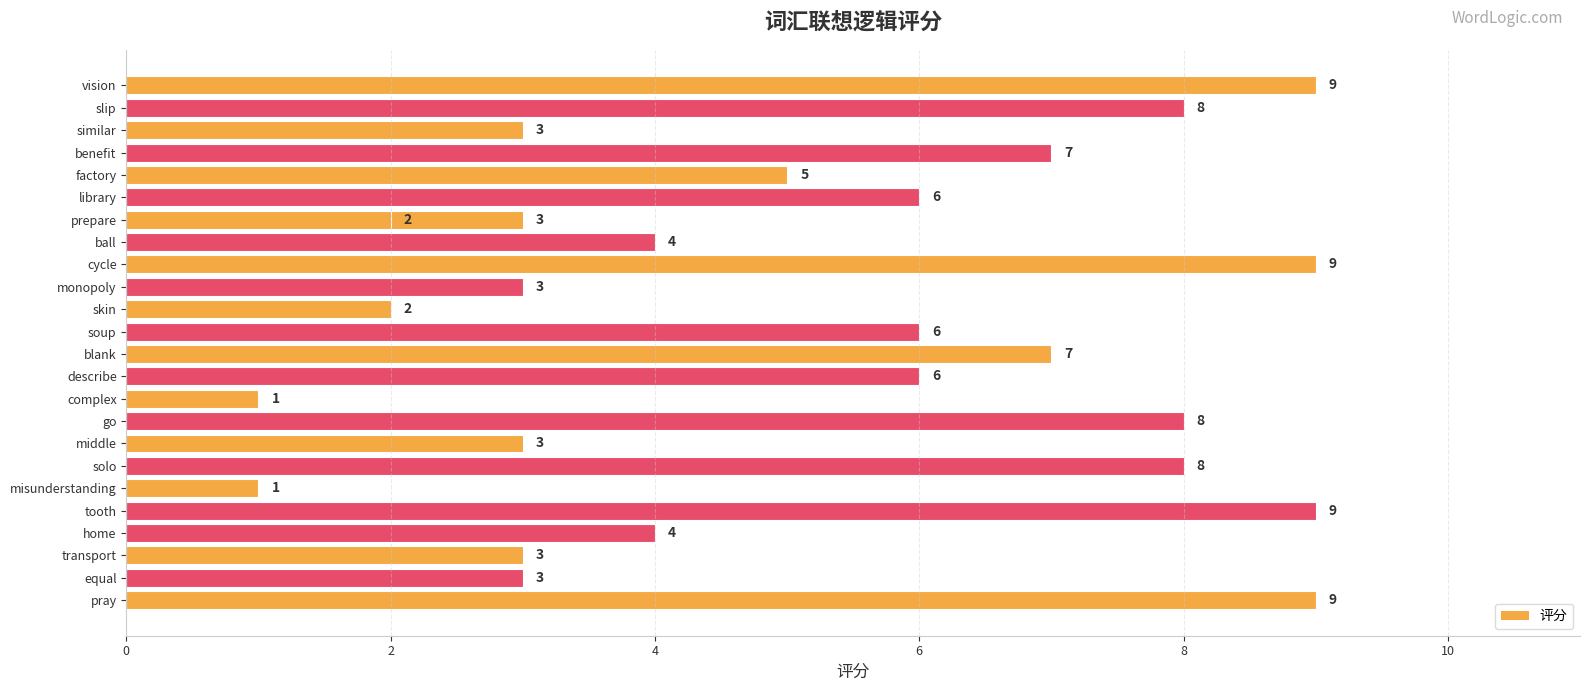

What is the smallest value displayed?

1